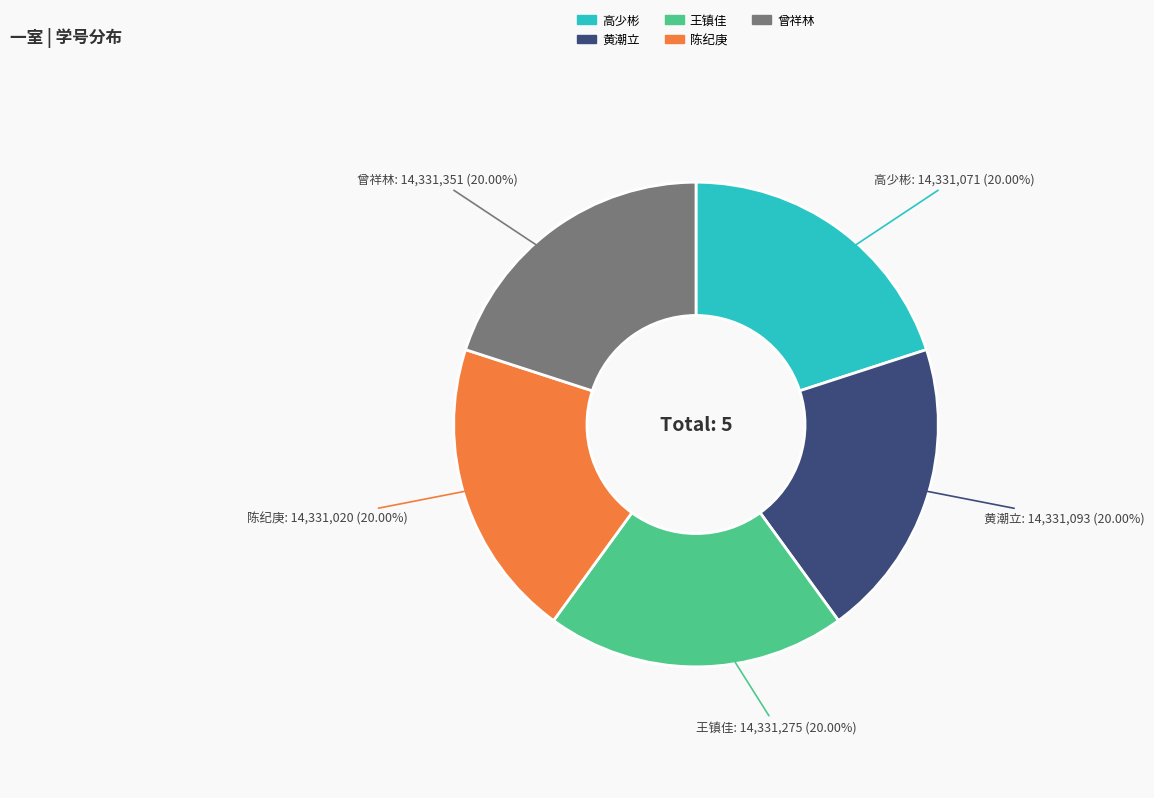

Approximately how many times larger is the value at 黄潮立 compared to 陈纪庚?

1.0